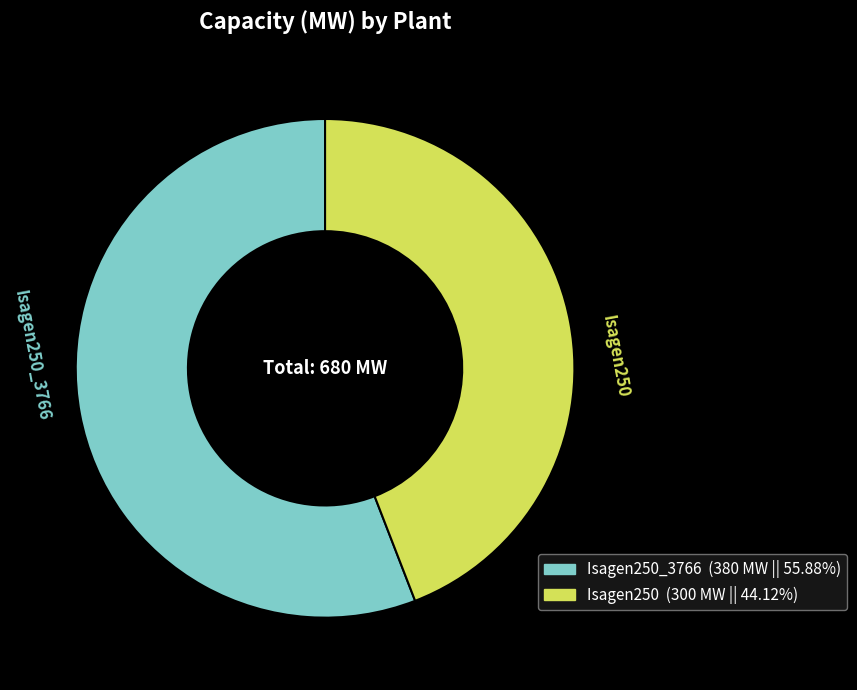

Is there any slice that represents more than half of the pie?

Yes